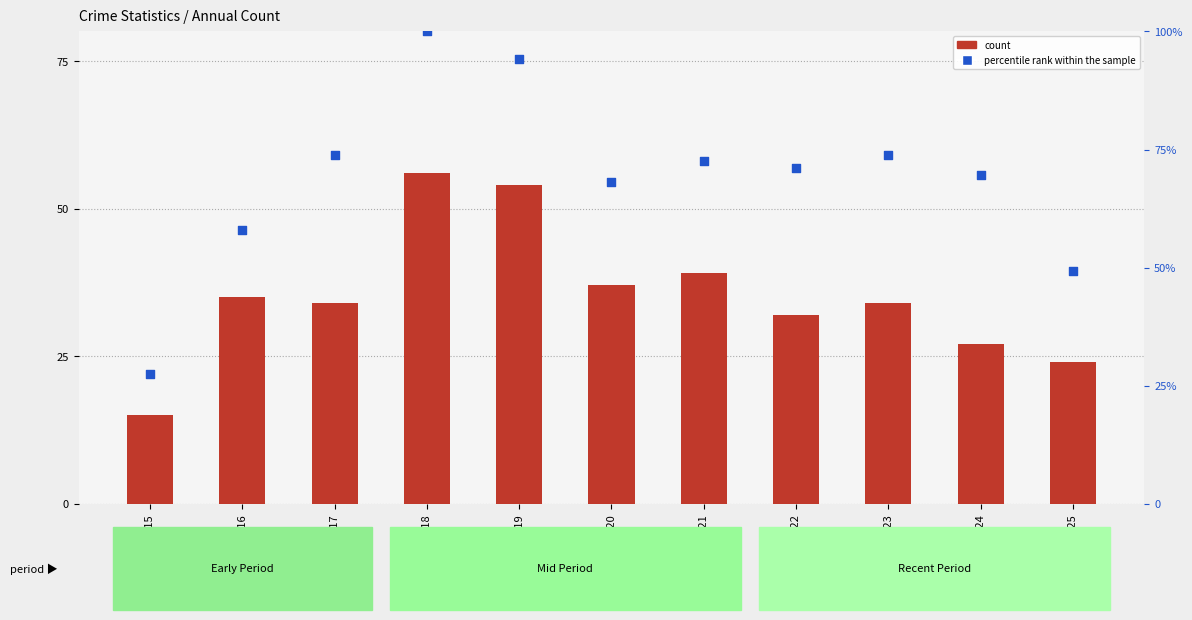

Which series has the largest total across all categories?

percentile rank within the sample